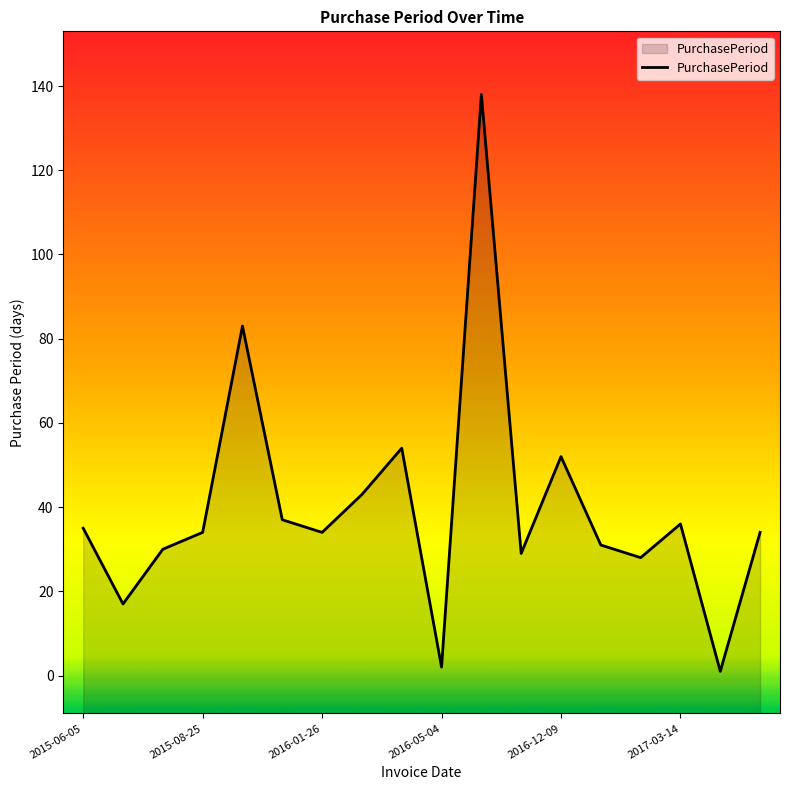

True or false: the data shows 1 at 2017-03-15.

False